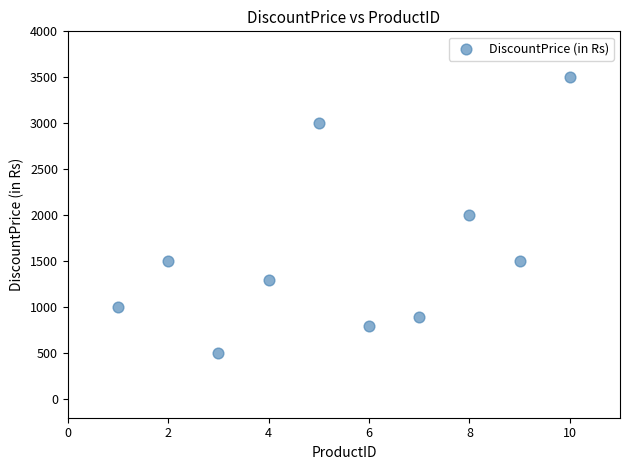

What is the range of Y values (max minus min)?

3000